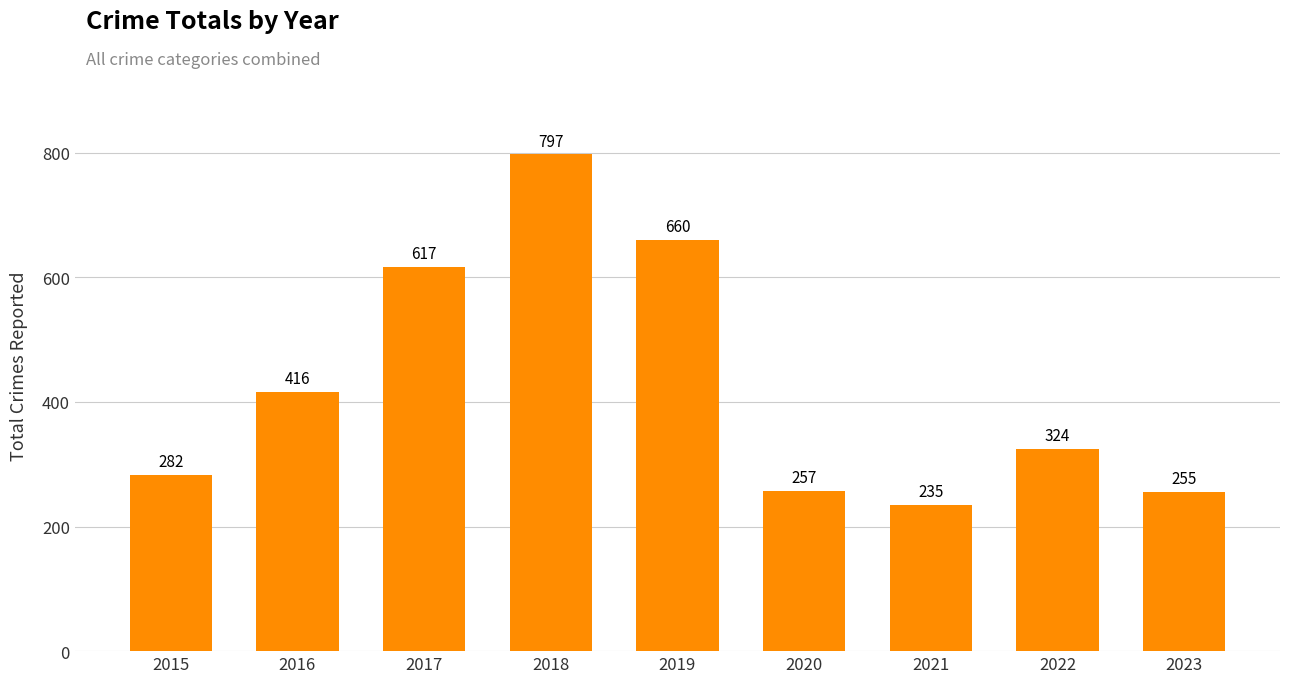

Which has a higher value, 2021 or 2017?

2017